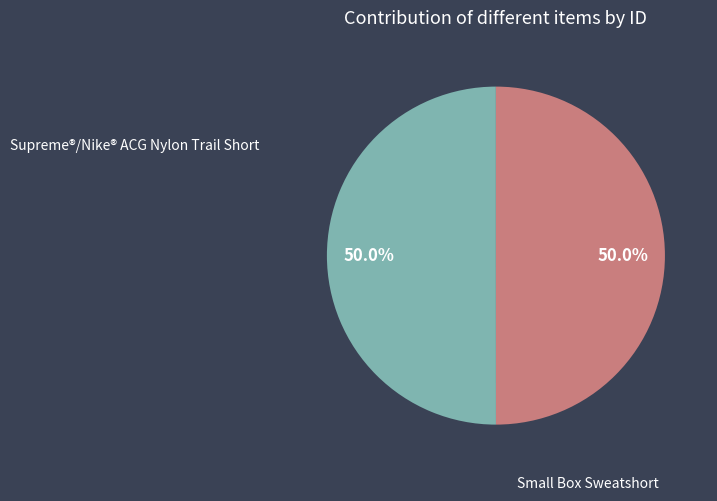

What percentage is NOT represented by Small Box Sweatshort?

50.0%